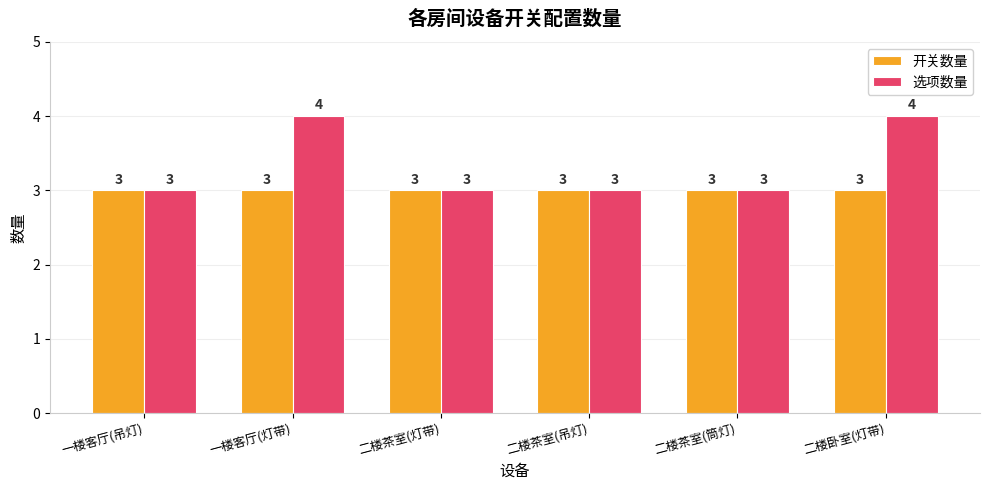

What is the label of the 2nd bar from the left?

一楼客厅(灯带)